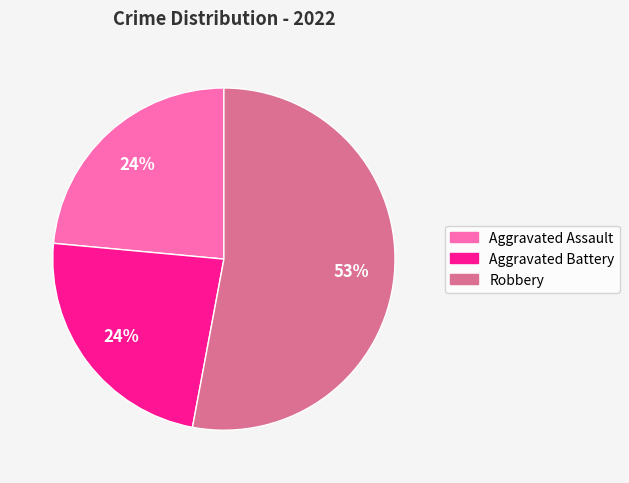

To the nearest percent, what is the difference between the largest and smallest slice percentages?

29%